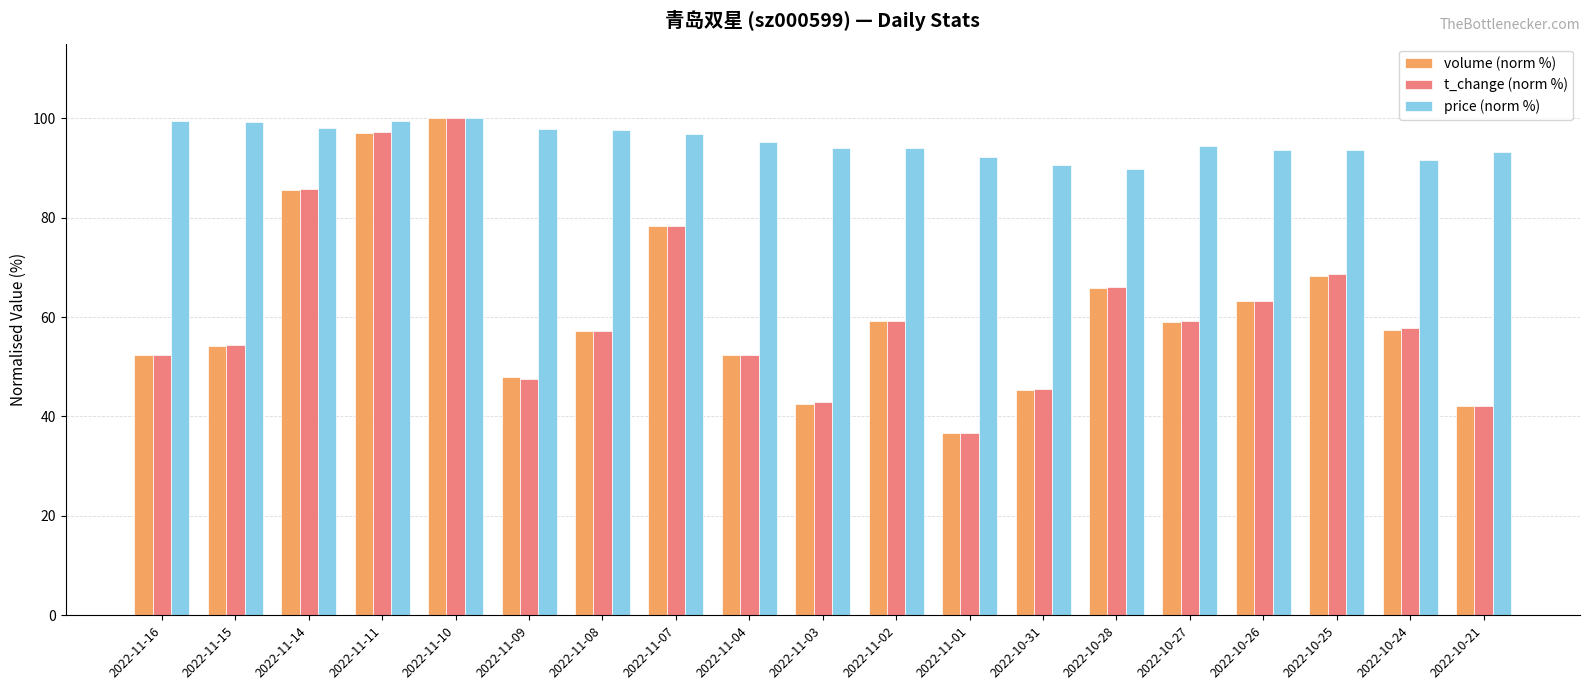

True or false: volume (norm %) has a value of 59.1 at 2022-10-27.

True